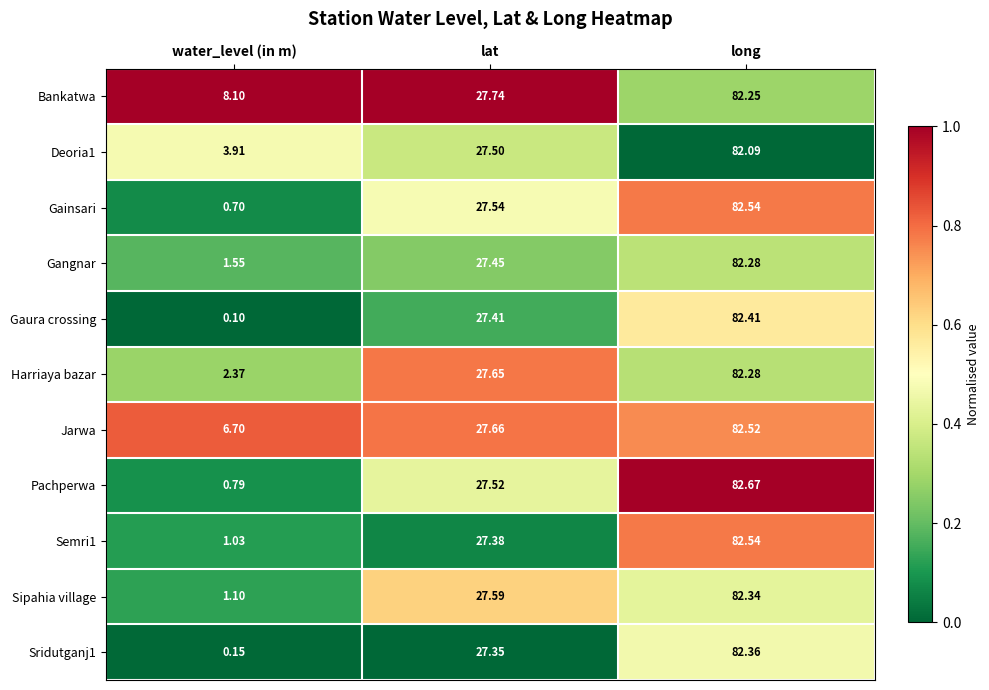

Where does the Sipahia village series first go above 27?

lat